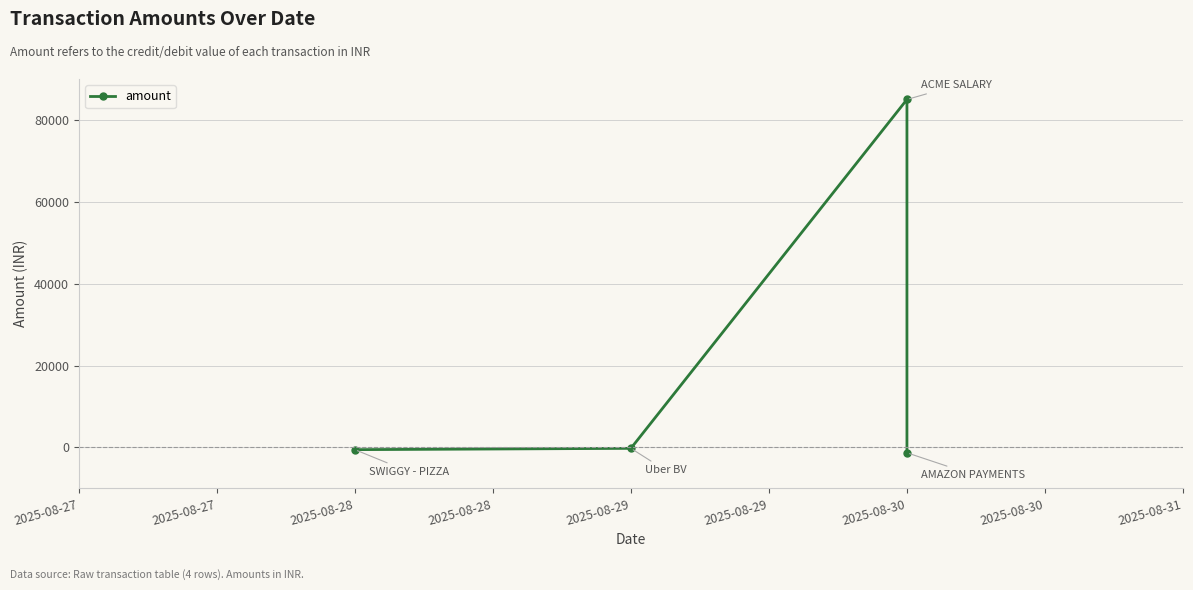

True or false: the data shows -803.3 at 2025-08-30.

False